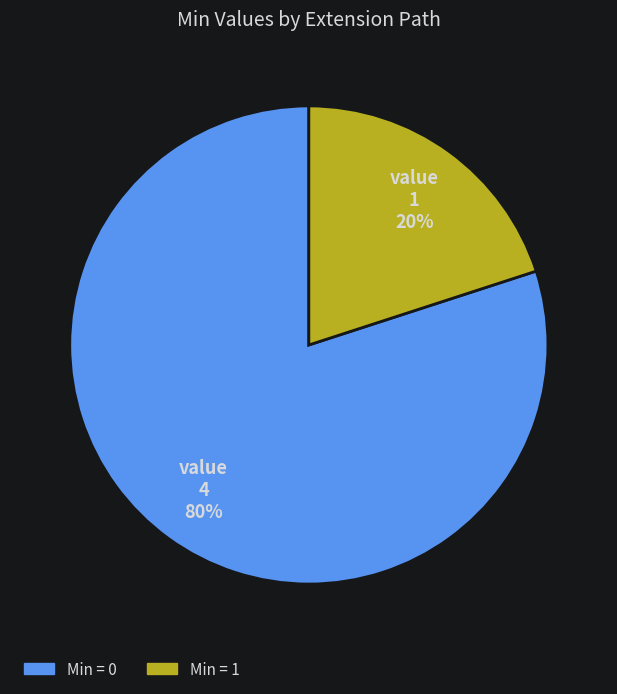

Is there any slice that represents more than half of the pie?

Yes